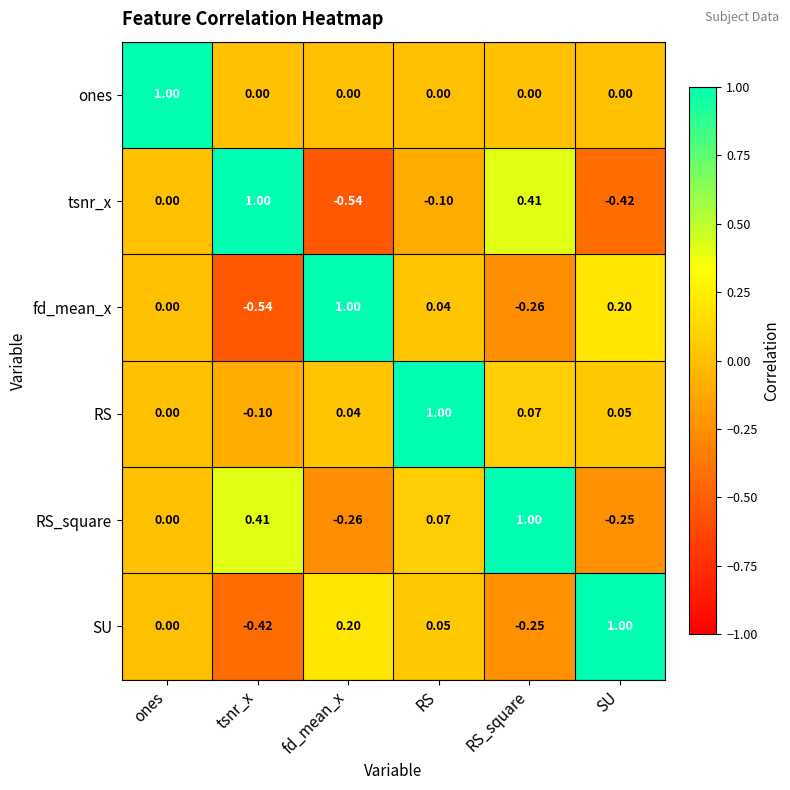

Which category has the highest value in the RS series?

RS